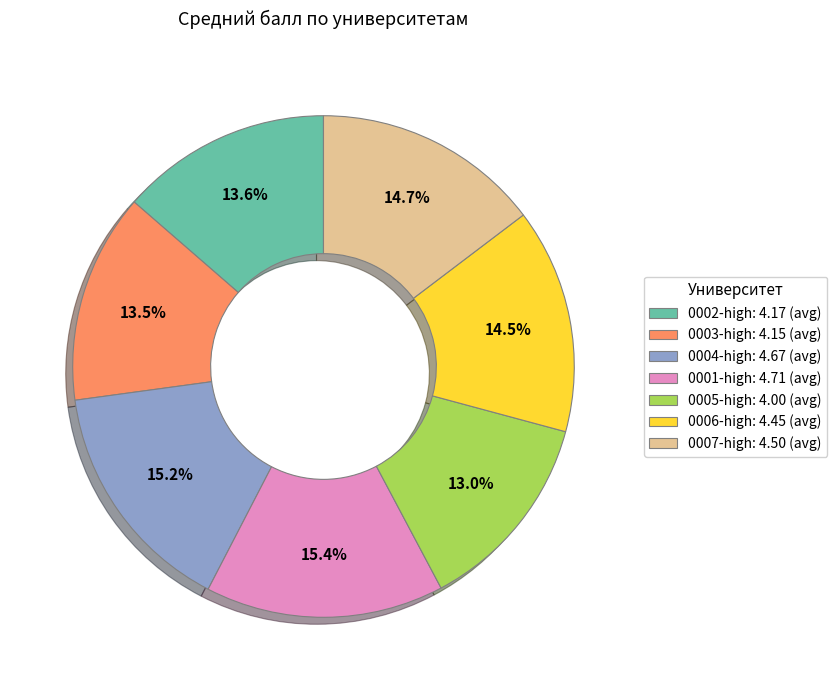

Is there a majority slice in this chart?

No